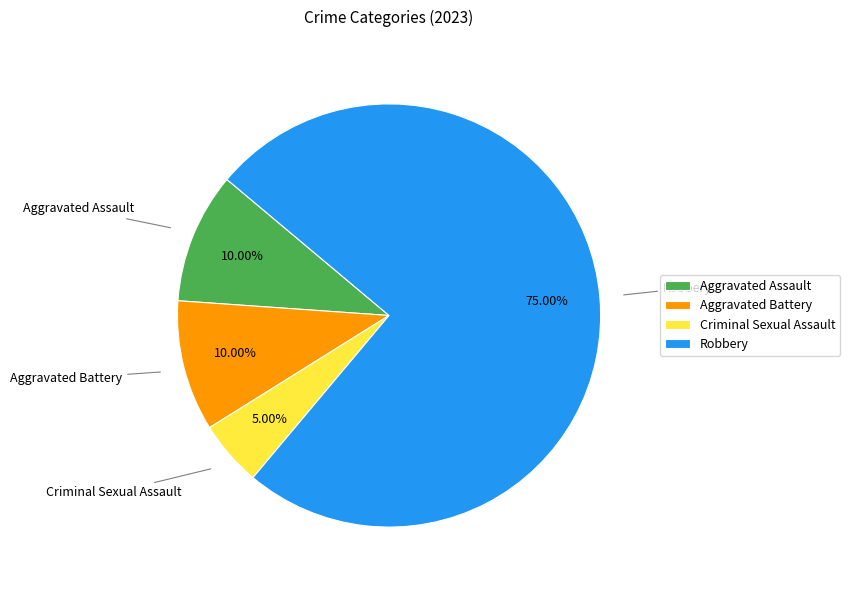

Combined, do Robbery and Criminal Sexual Assault account for over 50%?

Yes